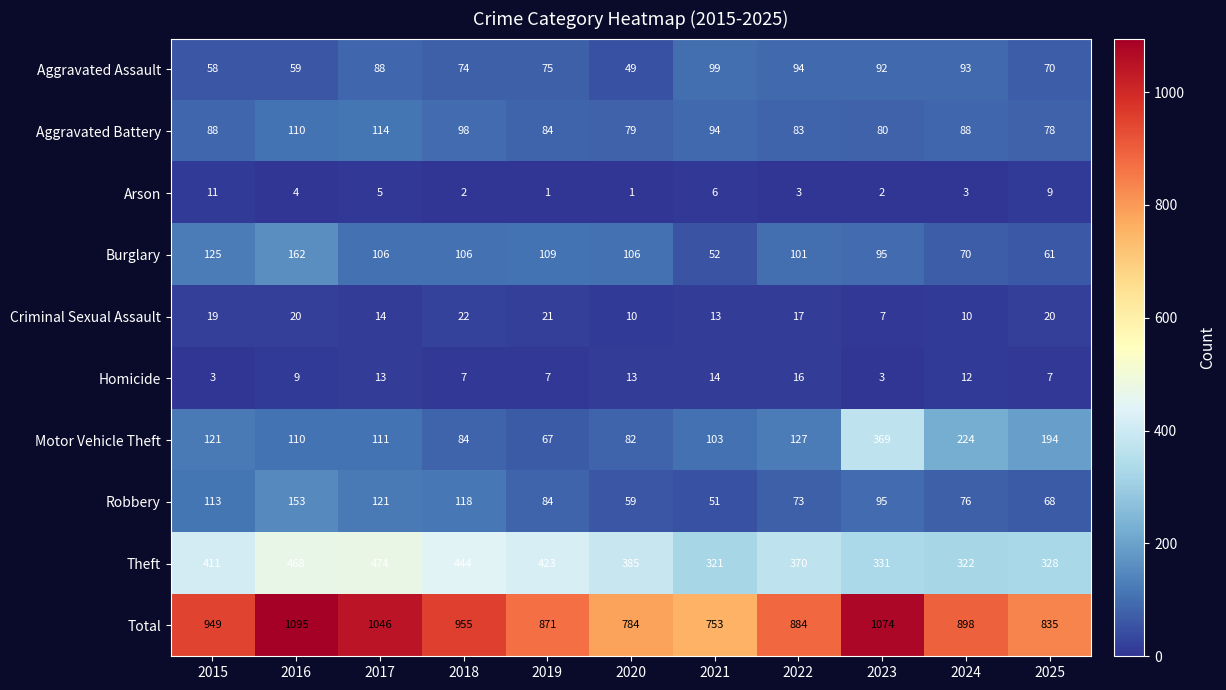

Read the Homicide value at 2022, to the nearest 5.

15